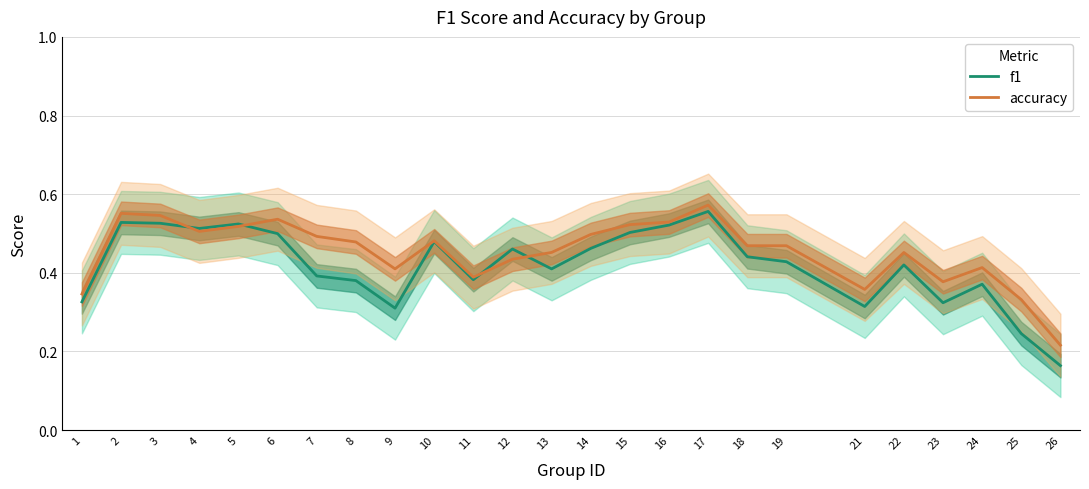

True or false: accuracy has a value of 0.5 at 18.

True